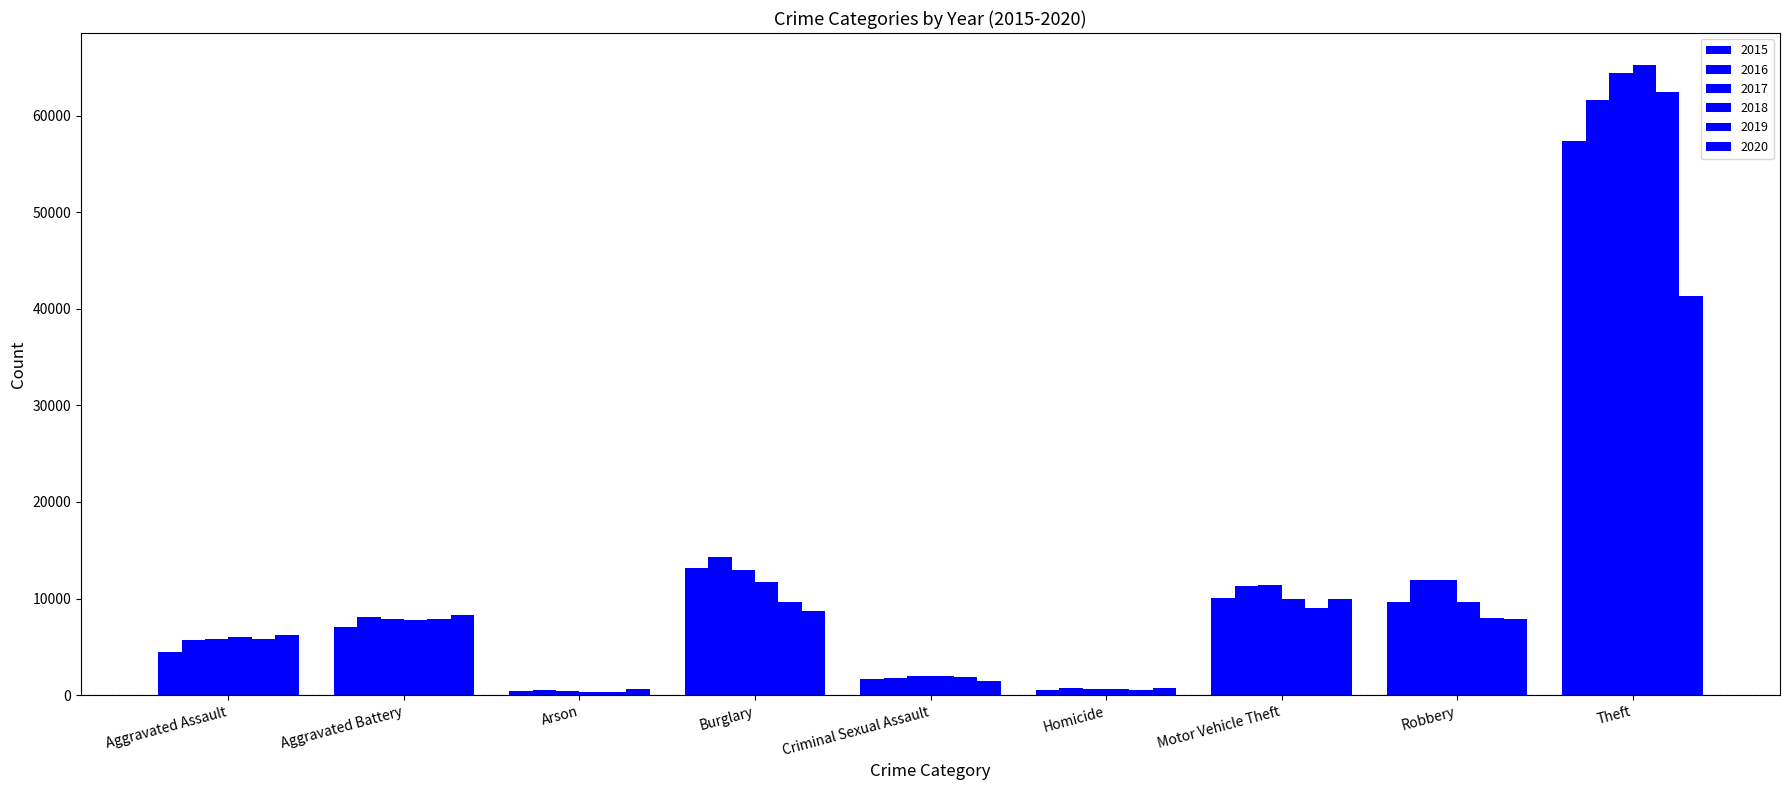

Is it true that 2016 equals 108446 at Theft?

False